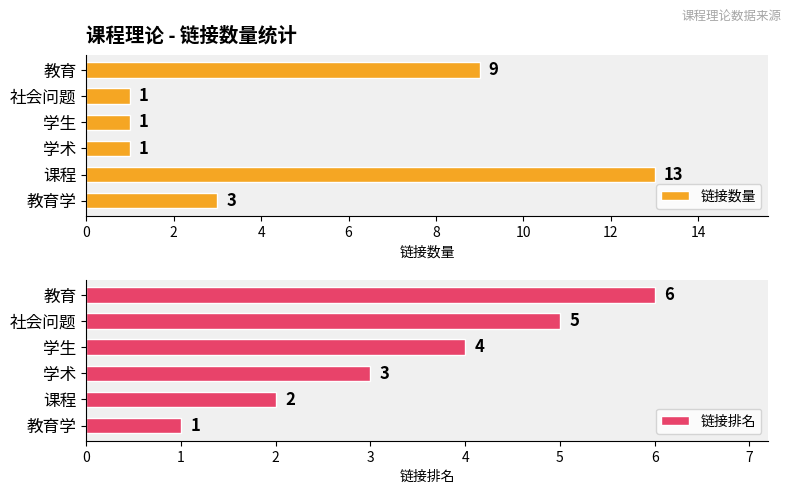

What are all the series names shown in the legend?

链接数量, 链接排名